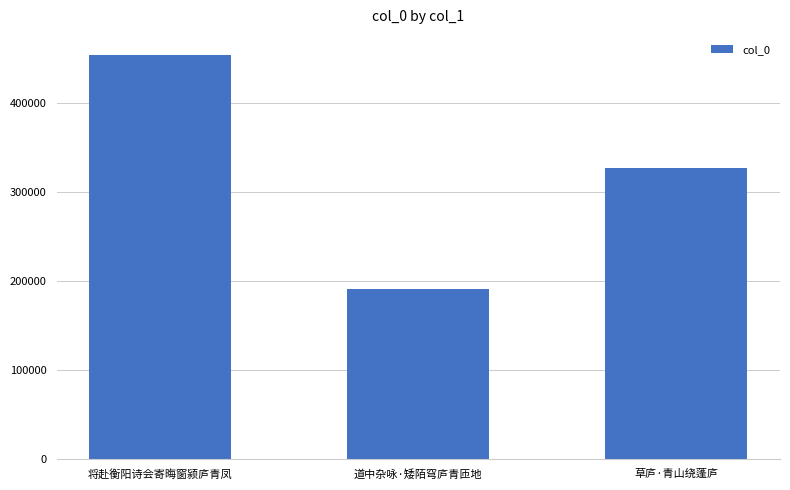

True or false: the data shows 652611 at 将赴衡阳诗会寄晦窗颍庐青凤.

False